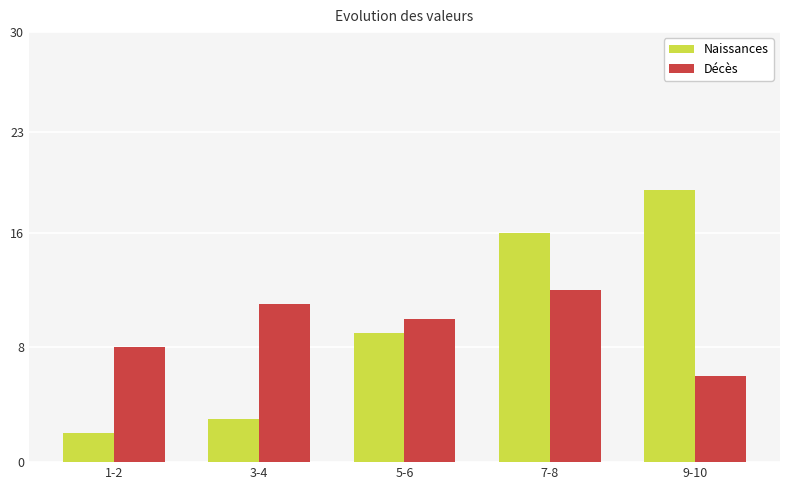

Which label corresponds to the smallest value in the chart?

1-2